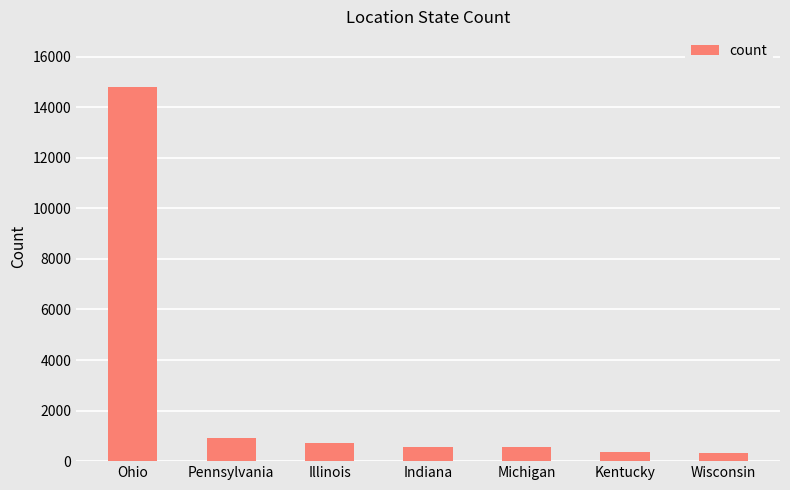

How many bars are there in total?

7